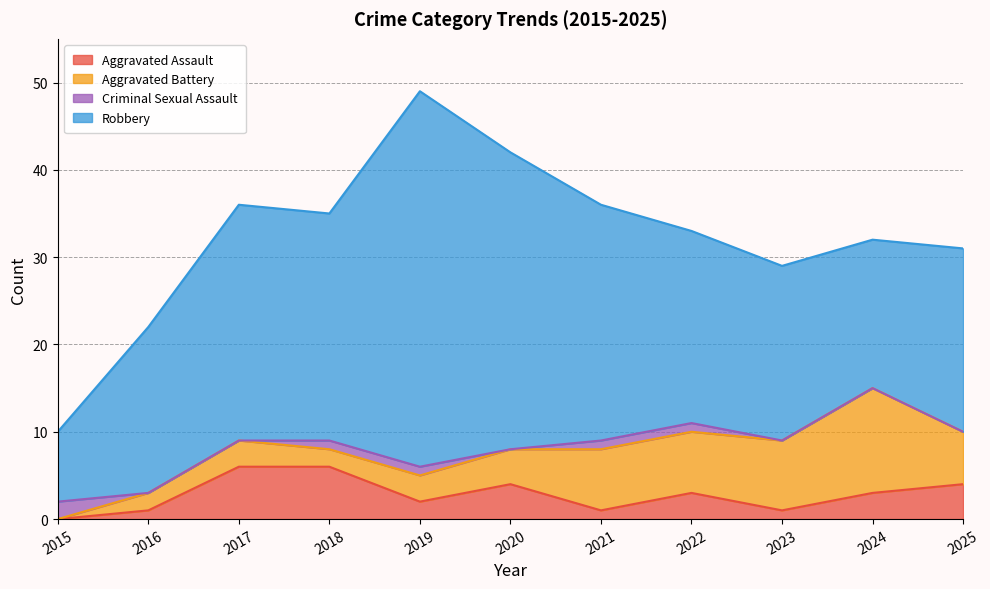

What is the difference between the Aggravated Battery values at 2025 and 2023?

2